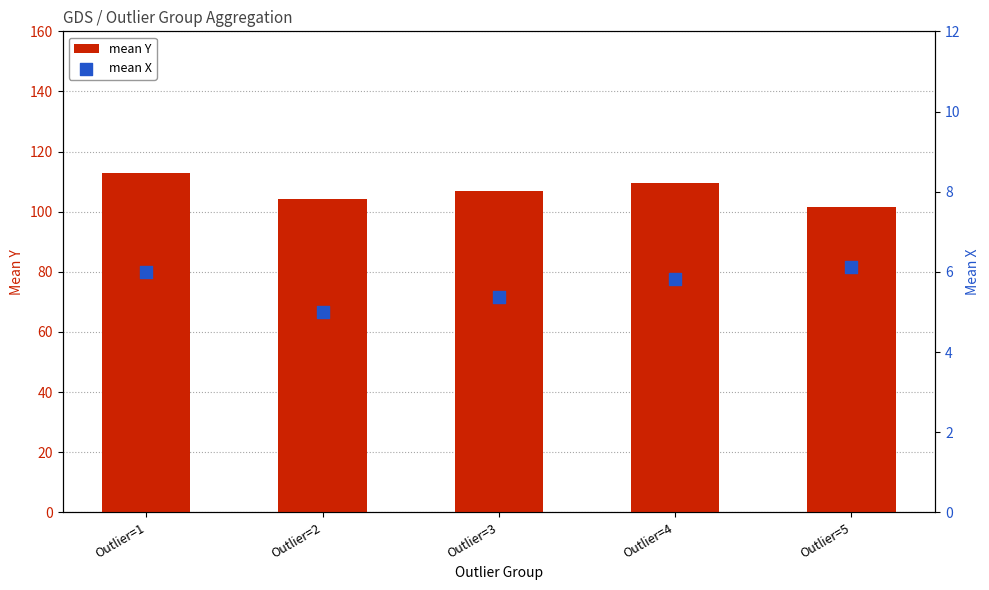

Which series reaches the maximum Y coordinate?

mean Y